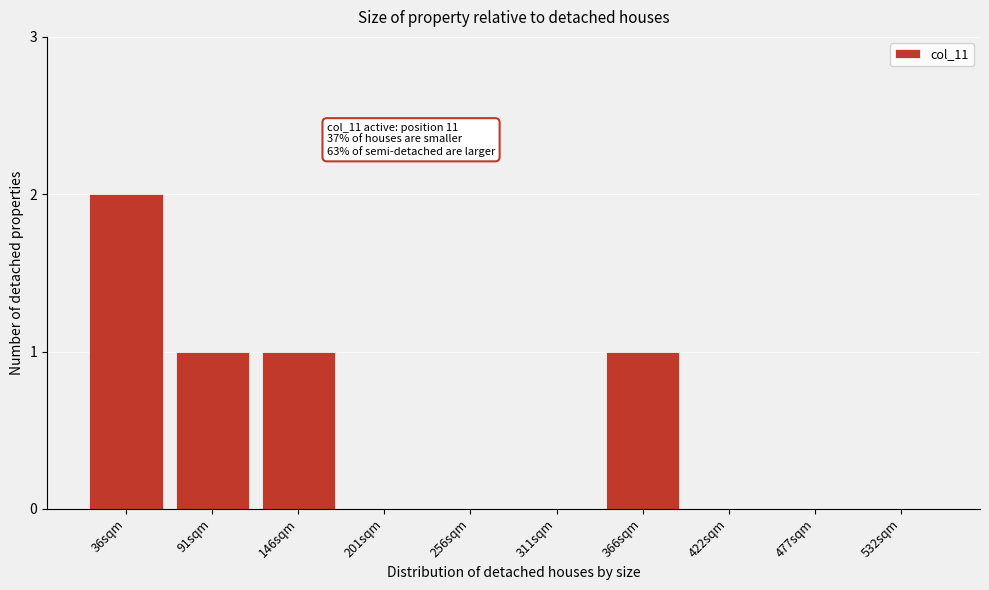

Reading left to right, list all the values displayed in this chart.

36sqm=2	91sqm=1	146sqm=1	201sqm=0	256sqm=0	311sqm=0	366sqm=1	422sqm=0	477sqm=0	532sqm=0